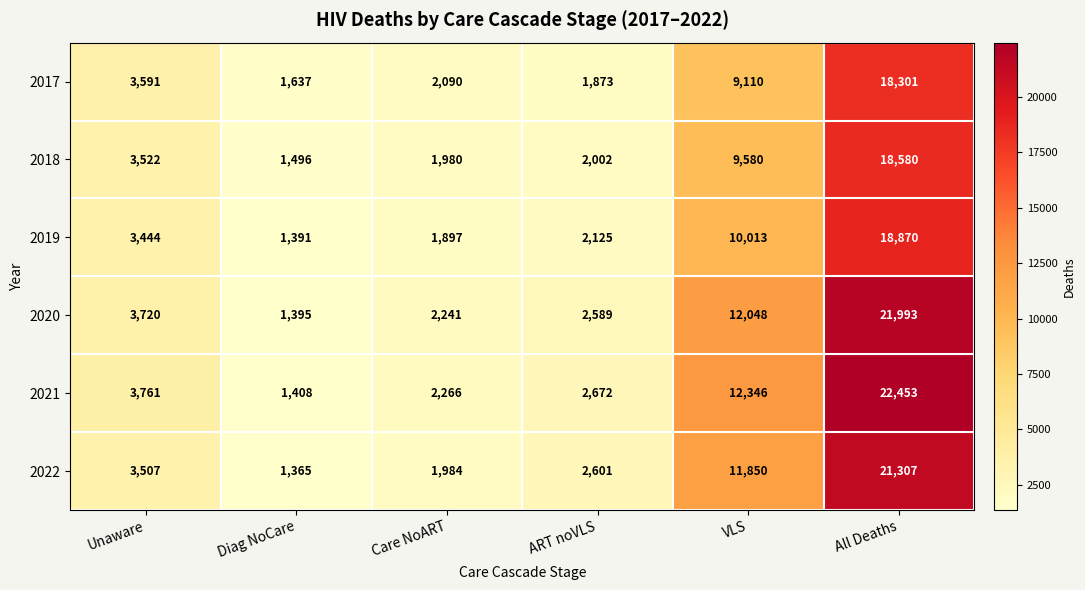

Which series has the largest range (max minus min)?

2021